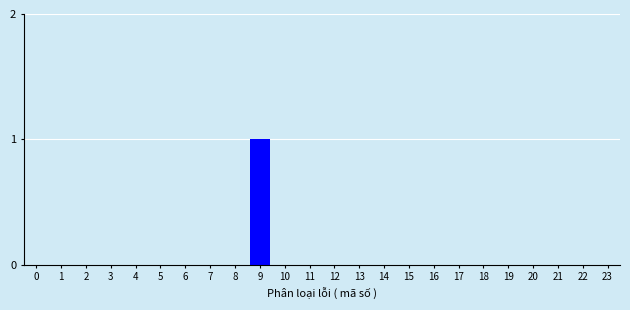

Reading left to right, list all the values displayed in this chart.

0=0	1=0	2=0	3=0	4=0	5=0	6=0	7=0	8=0	9=1	10=0	11=0	12=0	13=0	14=0	15=0	16=0	17=0	18=0	19=0	20=0	21=0	22=0	23=0